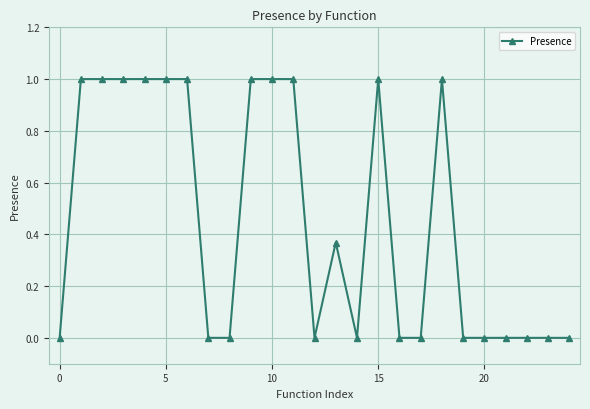

What is the difference between the second highest and minimum values?

1.0